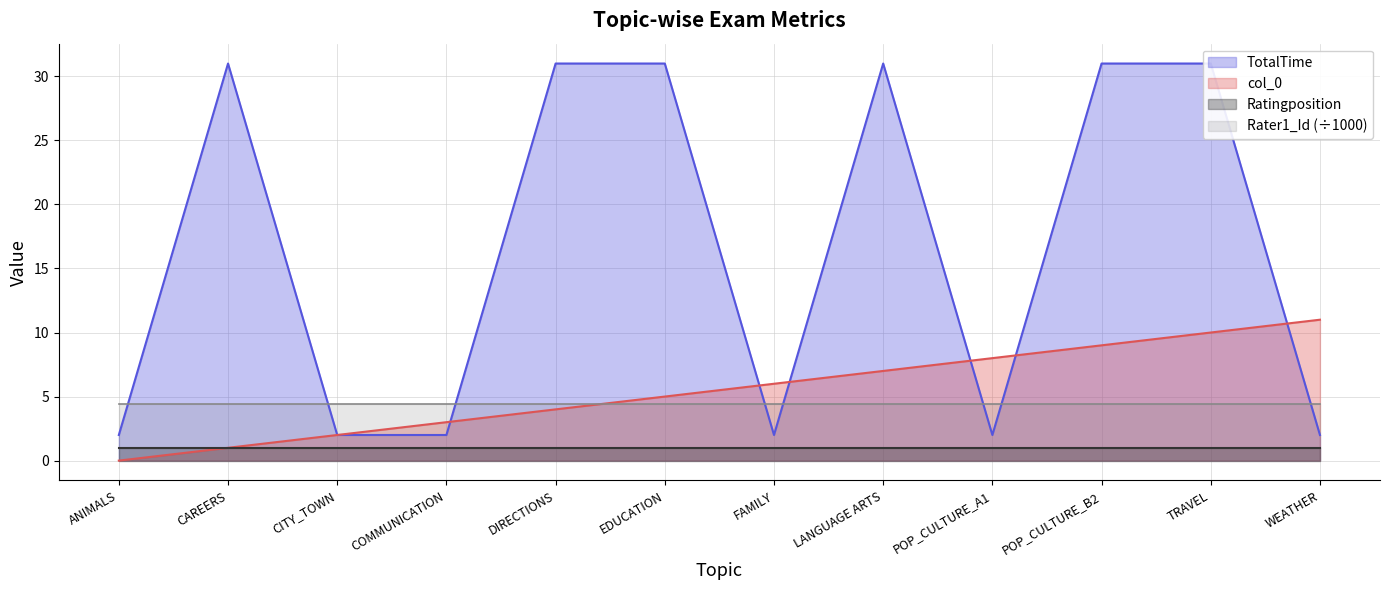

Reading right to left, extract all data points from this chart.

col_0: 11	10	9	8	7	6	5	4	3	2	1	0
TotalTime: 2	31	31	2	31	2	31	31	2	2	31	2